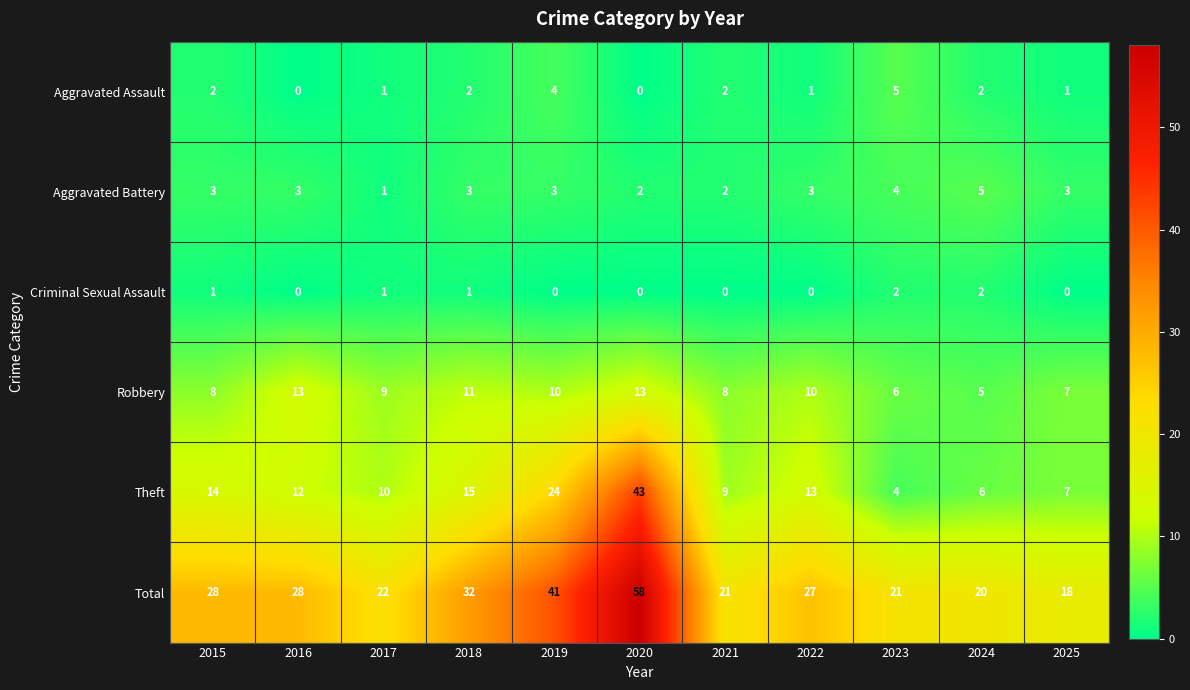

Between 2017 and 2018, which series saw the biggest shift?

Total